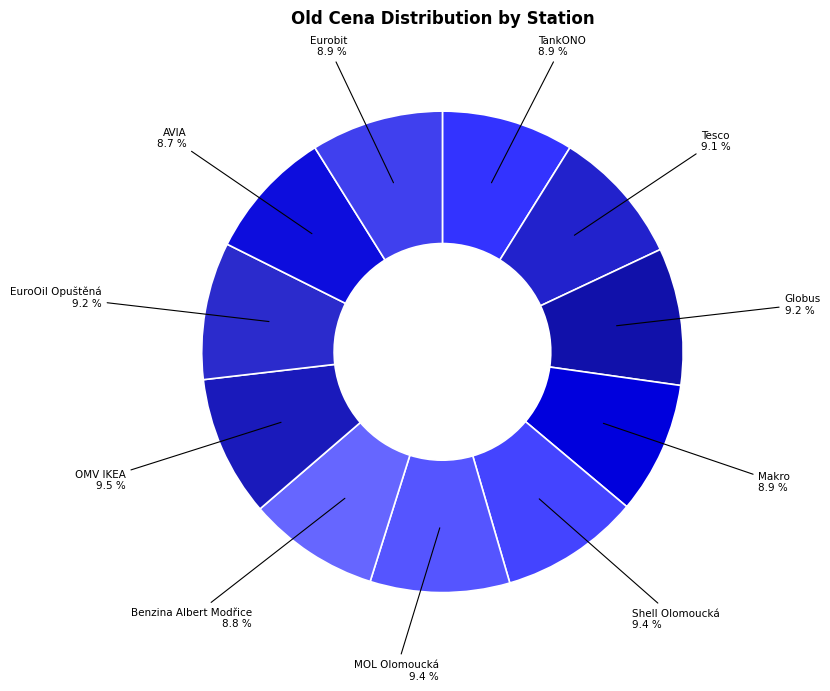

Is Makro the majority of the pie?

No